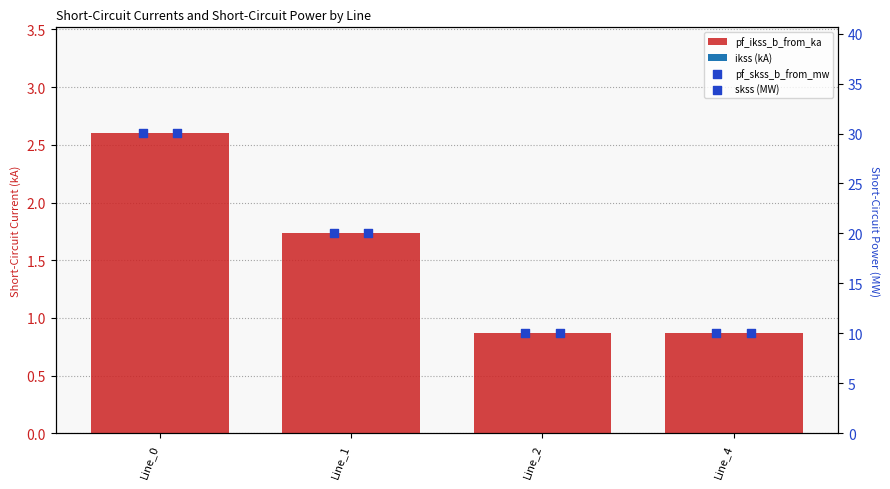

Which series has the largest Y range (max minus min)?

pf_skss_b_from_mw